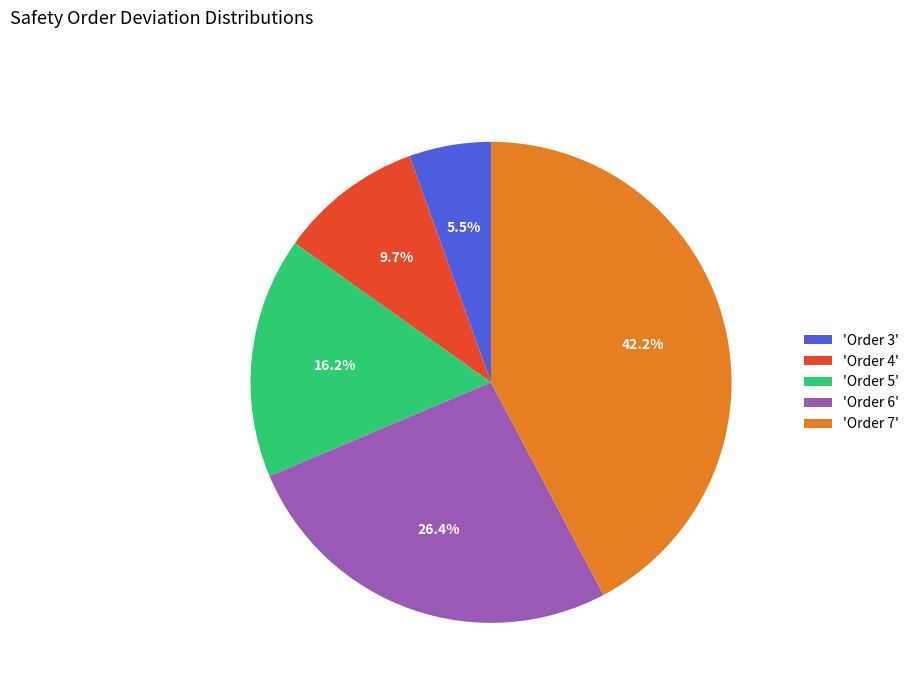

Rank the categories by value from lowest to highest.

'Order 3', 'Order 4', 'Order 5', 'Order 6', 'Order 7'